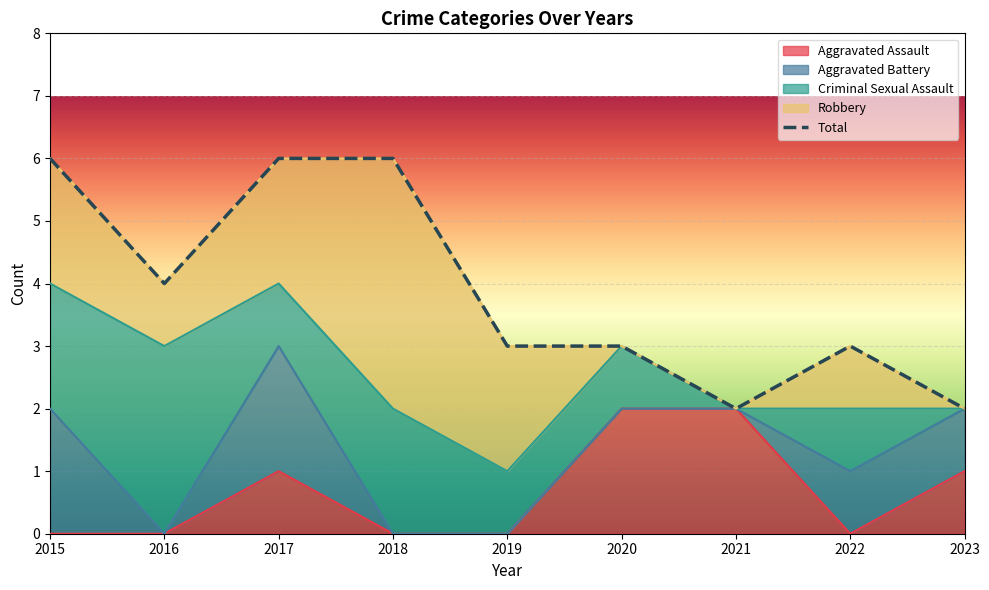

Rank the categories by Total value from highest to lowest.

2015, 2017, 2018, 2016, 2019, 2020, 2022, 2021, 2023